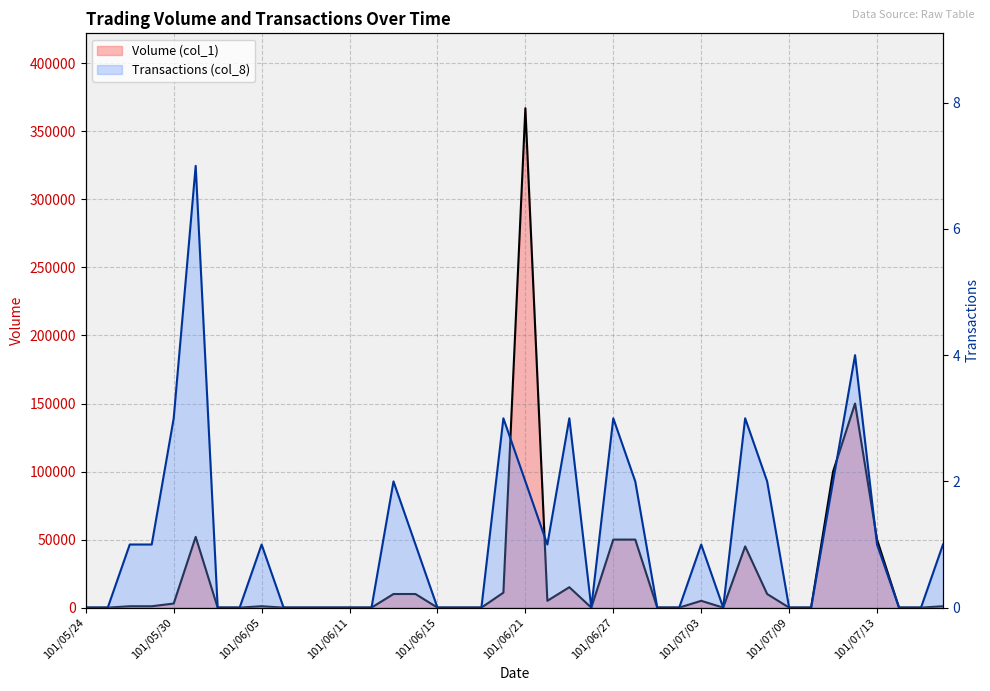

Reading left to right, what are all the values shown in this chart?

Volume (col_1): 0	0	1000	1000	3000	52000	0	0	1000	0	0	0	0	0	10000	10000	0	0	0	11000	367000	5000	15000	0	50000	50000	0	0	5000	0	45000	10000	0	0	100000	150000	50000	0	0	1000
Transactions (col_8): 0	0	1	1	3	7	0	0	1	0	0	0	0	0	2	1	0	0	0	3	2	1	3	0	3	2	0	0	1	0	3	2	0	0	2	4	1	0	0	1